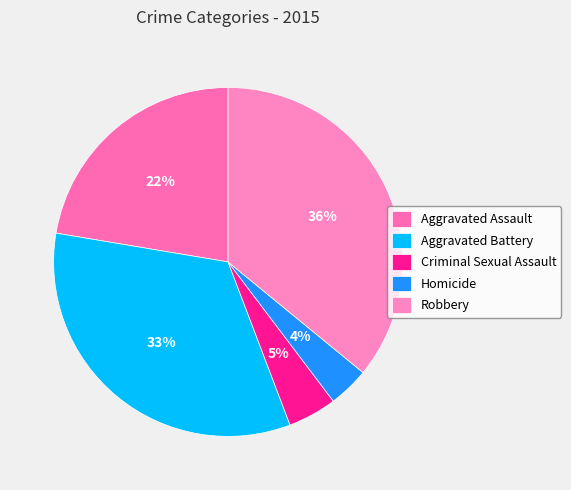

Is Aggravated Assault the majority of the pie?

No